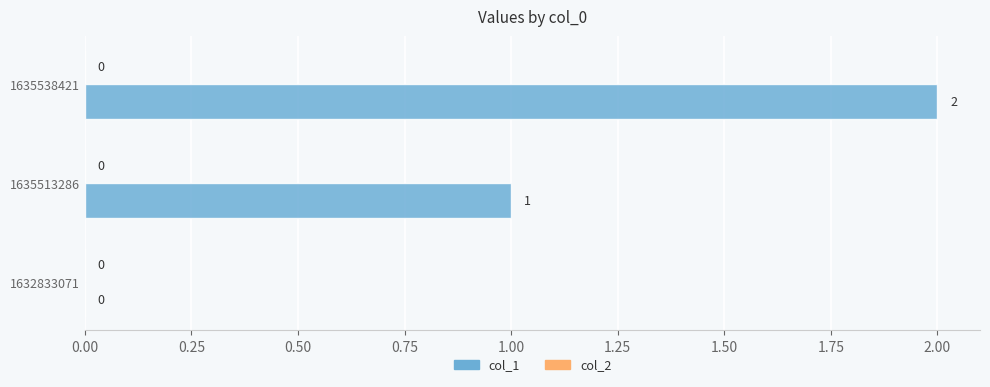

What is the sum of all values?

3